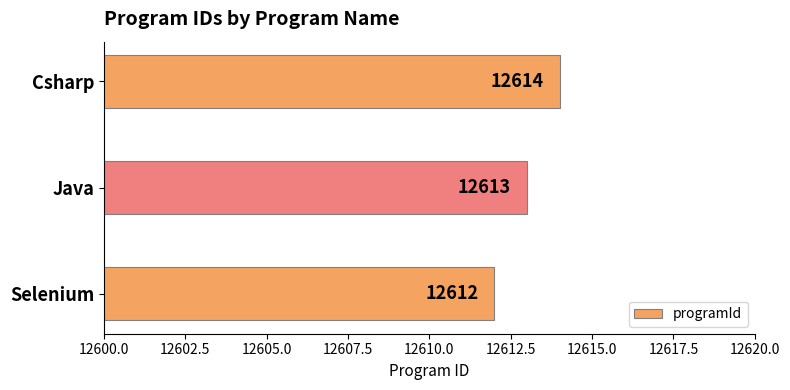

Reading top to bottom, list all the values displayed in this chart.

12614	12613	12612